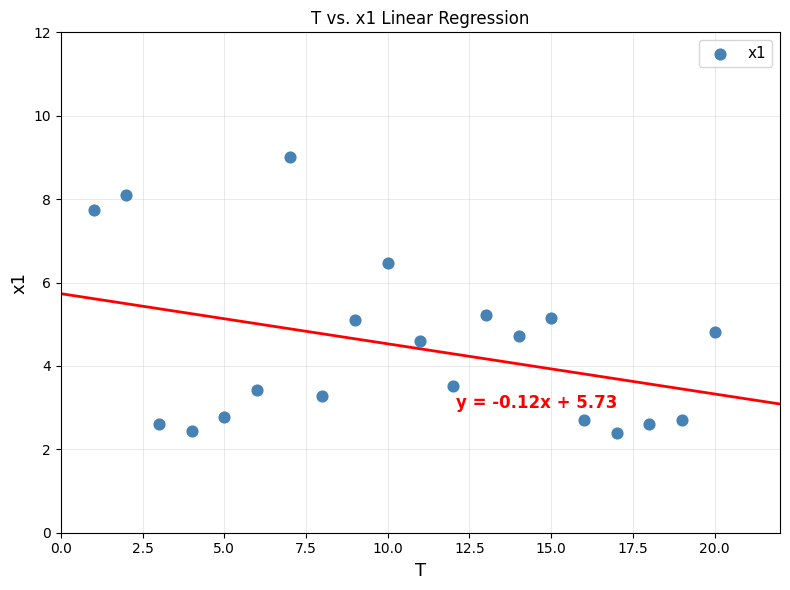

What is the range of X values (max minus min)?

19.0